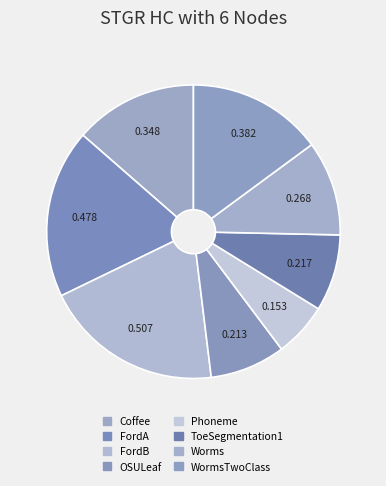

Which slice is the smallest?

Phoneme